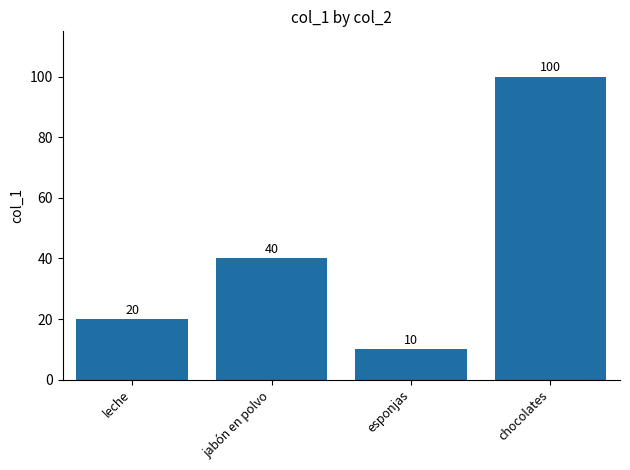

What is the maximum value shown in the chart?

100